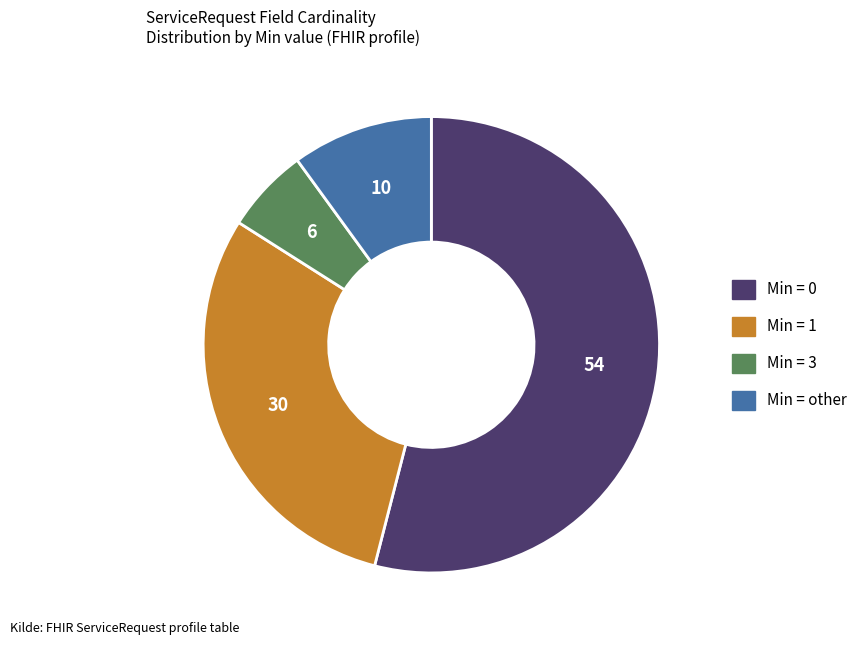

Does any single category account for the majority?

Yes